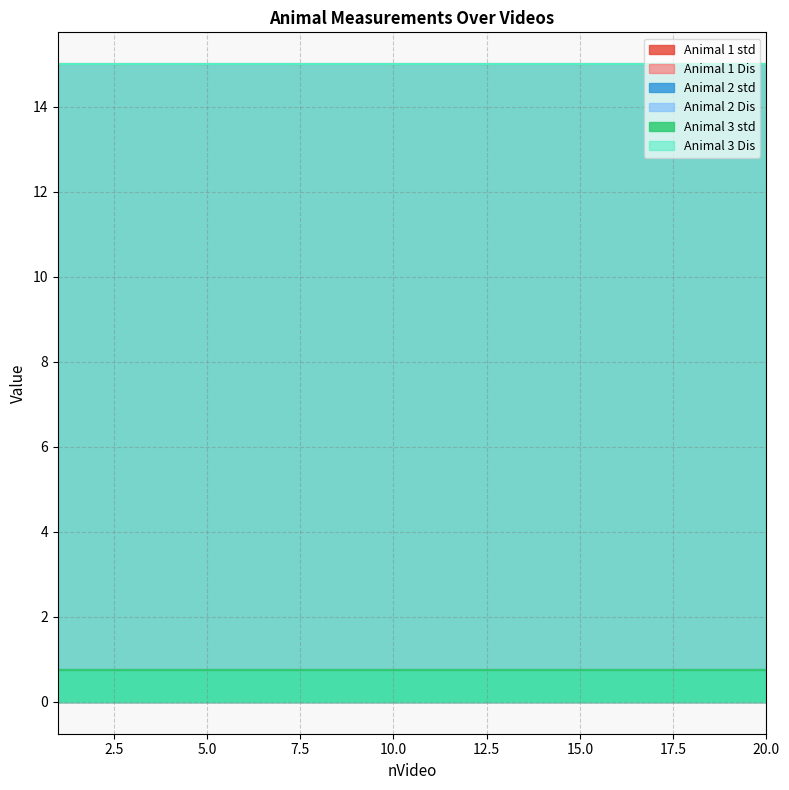

Which category has the highest value in the Animal 1 std series?

1